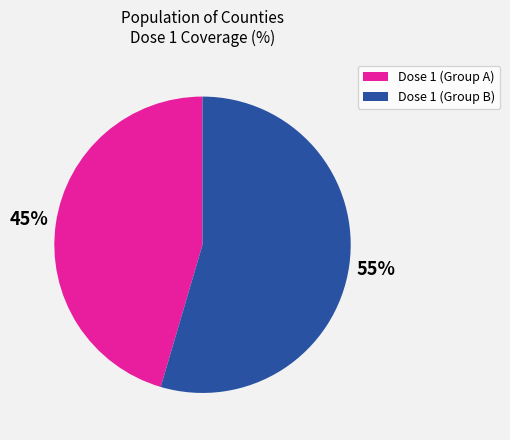

To the nearest percent, what is the average slice percentage?

50%